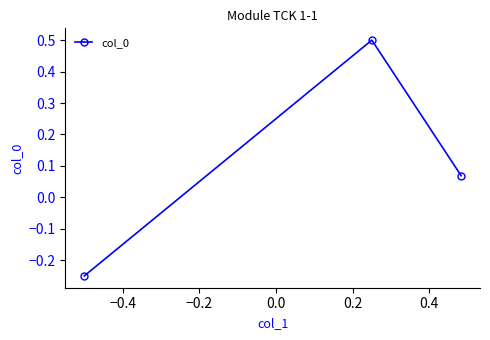

How many categories are shown in the chart?

3